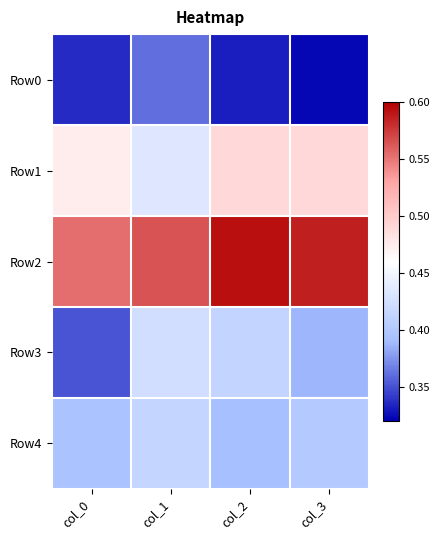

List the series in order of their peak value, lowest first.

Row0, Row4, Row3, Row1, Row2